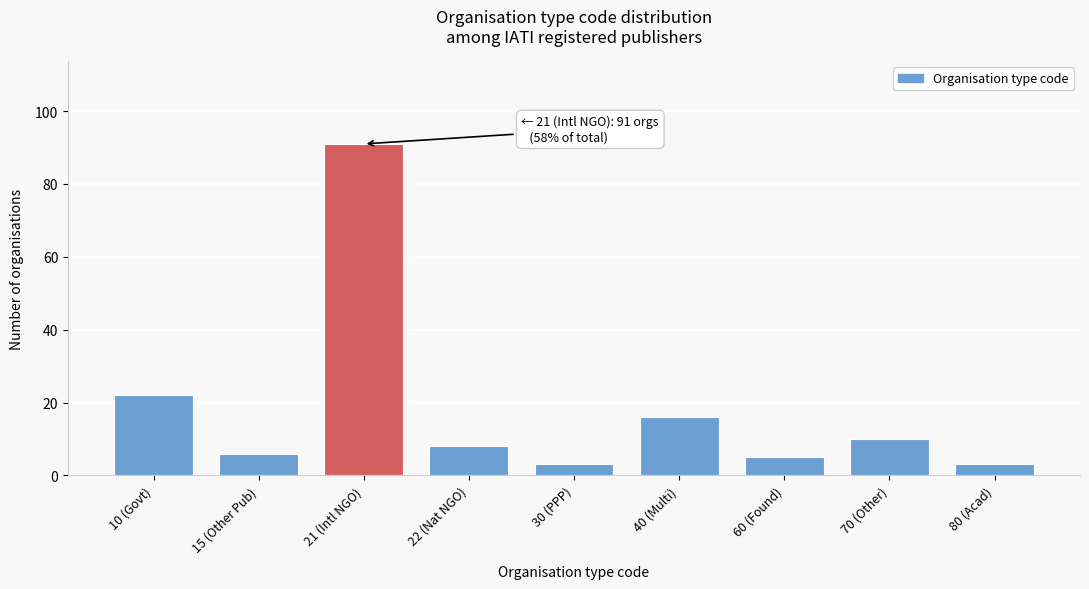

Reading left to right, extract all data points from this chart.

10 (Govt)=22	15 (Other Pub)=6	21 (Intl NGO)=91	22 (Nat NGO)=8	30 (PPP)=3	40 (Multi)=16	60 (Found)=5	70 (Other)=10	80 (Acad)=3